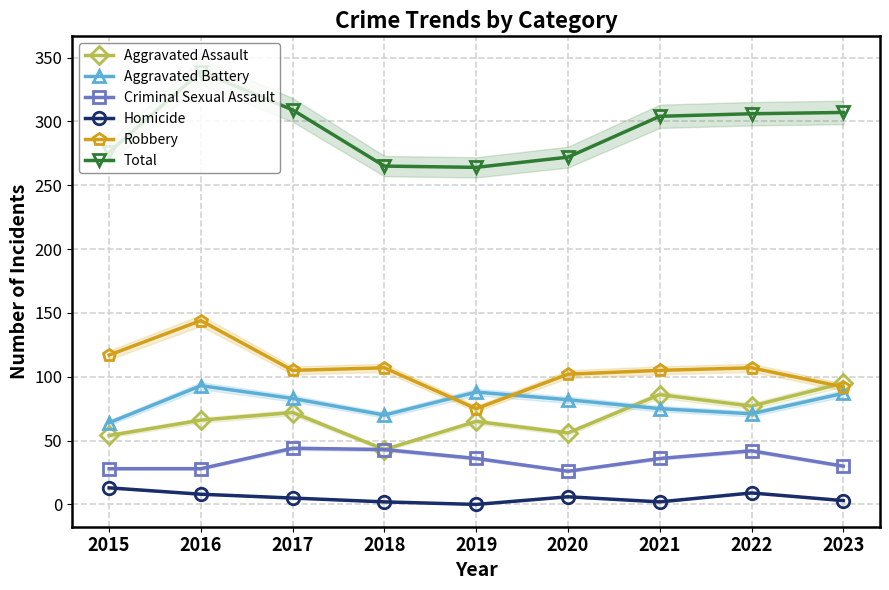

True or false: Homicide has more than 0 points higher than both neighbors.

True